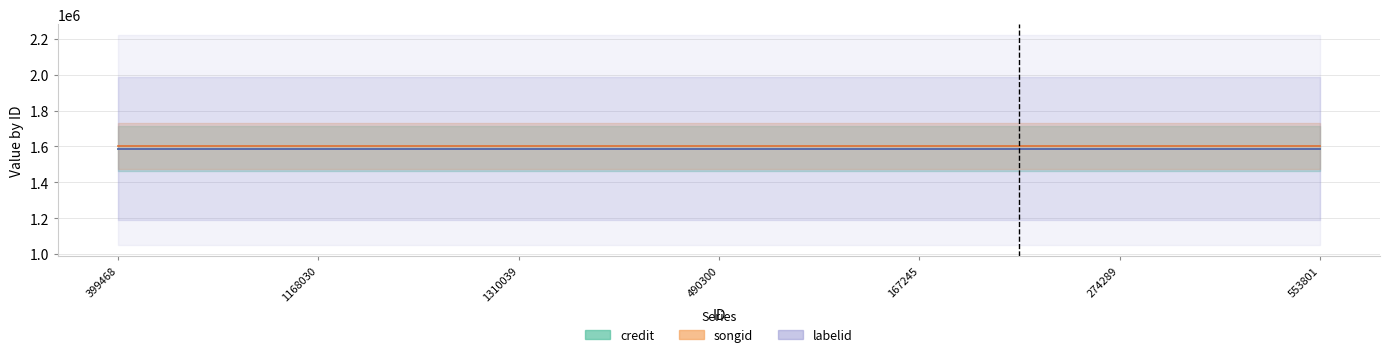

Reading left to right, what are all the values shown in this chart?

credit: 399468=1587734	1168030=1587734	1310039=1587734	490300=1587734	167245=1587734	274289=1587734	553801=1587734
songid: 399468=1602514	1168030=1602514	1310039=1602514	490300=1602514	167245=1602514	274289=1602514	553801=1602514
labelid (scaled): 399468=1587734	1168030=1587734	1310039=1587734	490300=1587734	167245=1587734	274289=1587734	553801=1587734